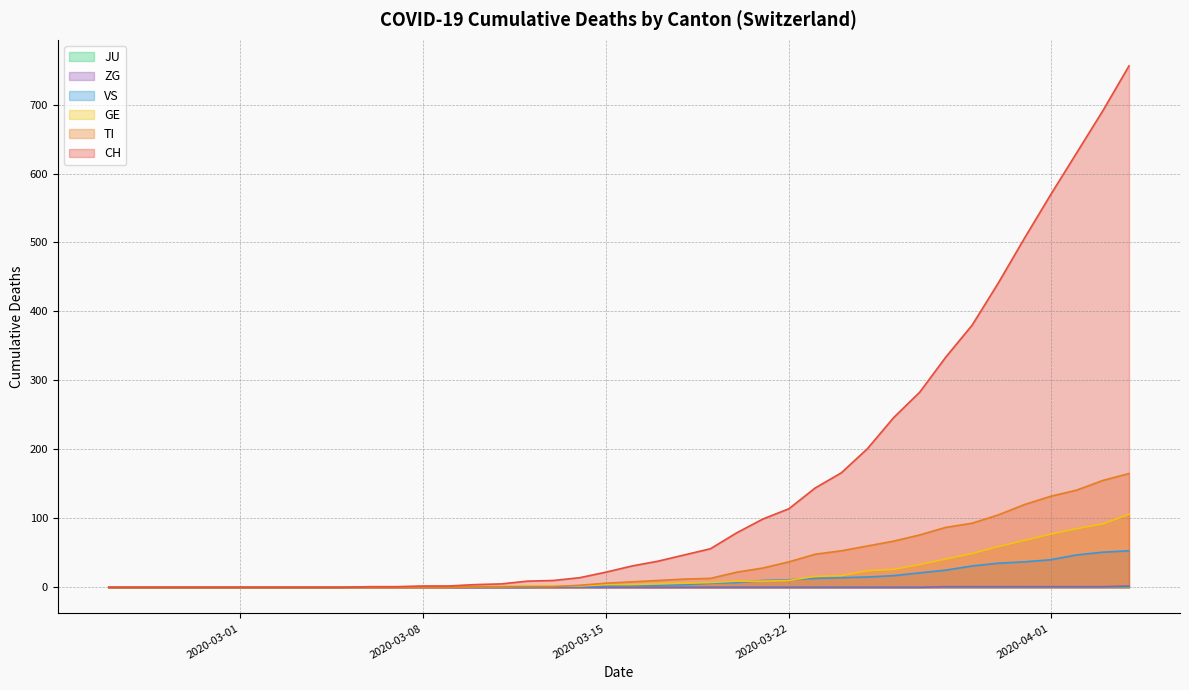

What is the maximum value shown in the chart?

756